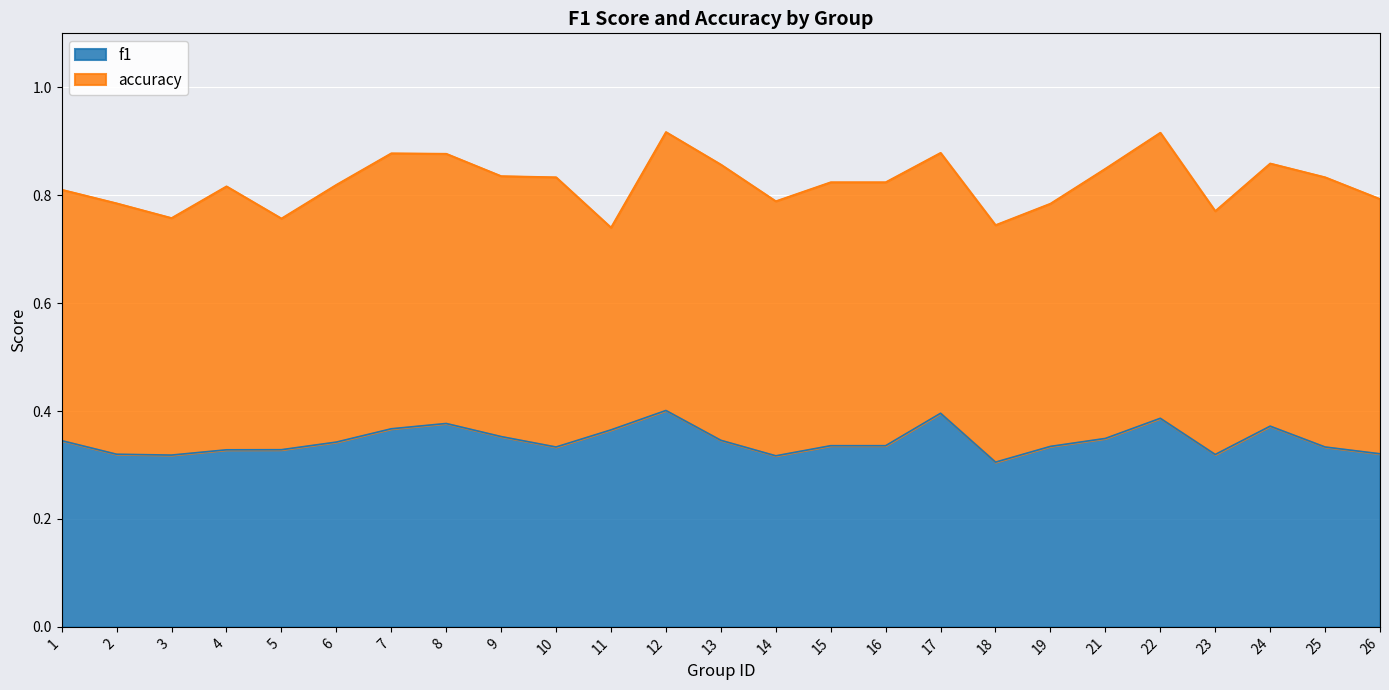

The f1 series shows 0.5 at 11. True or false?

False